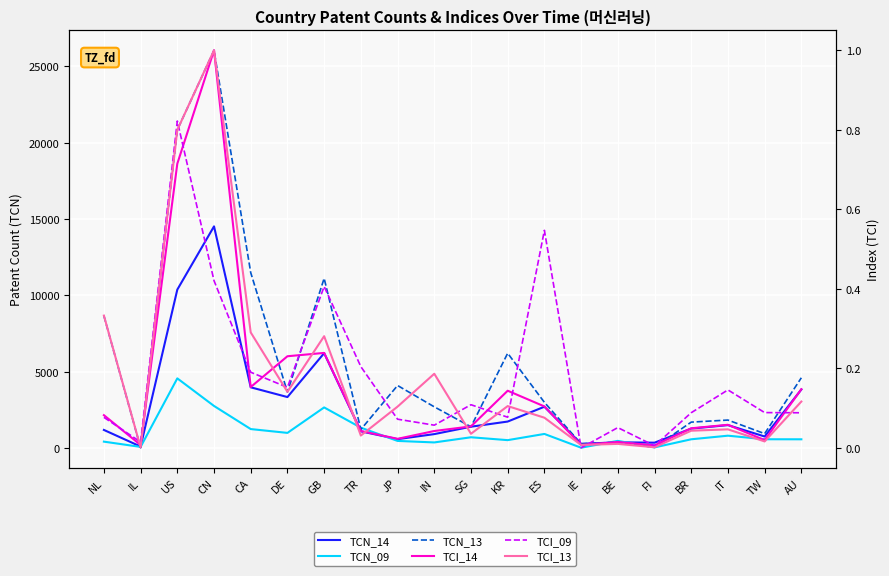

Which series ends up on top after the final intersection of TCI_13 and TCI_09?

TCI_13